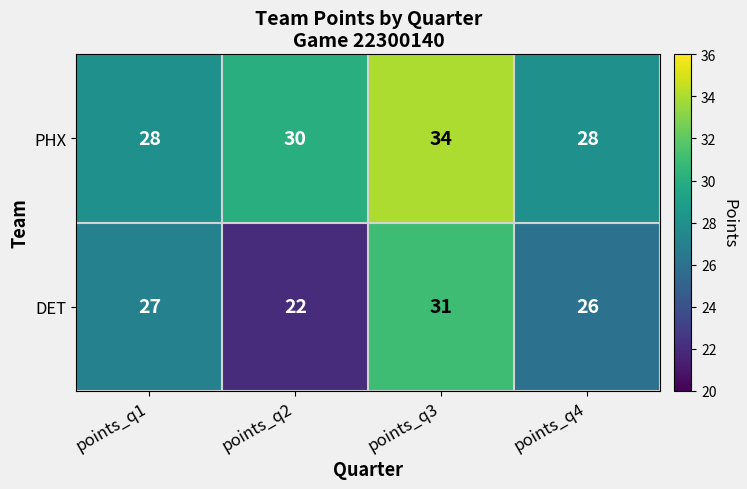

Rank the series by their maximum value, from lowest to highest.

DET, PHX